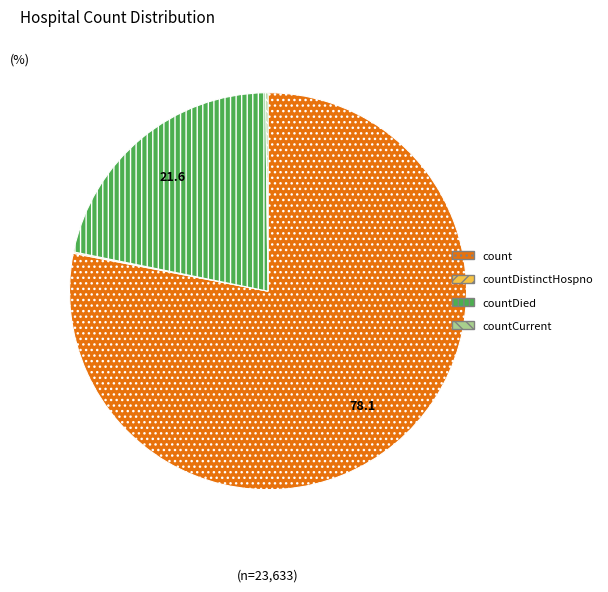

Is there a majority slice in this chart?

Yes